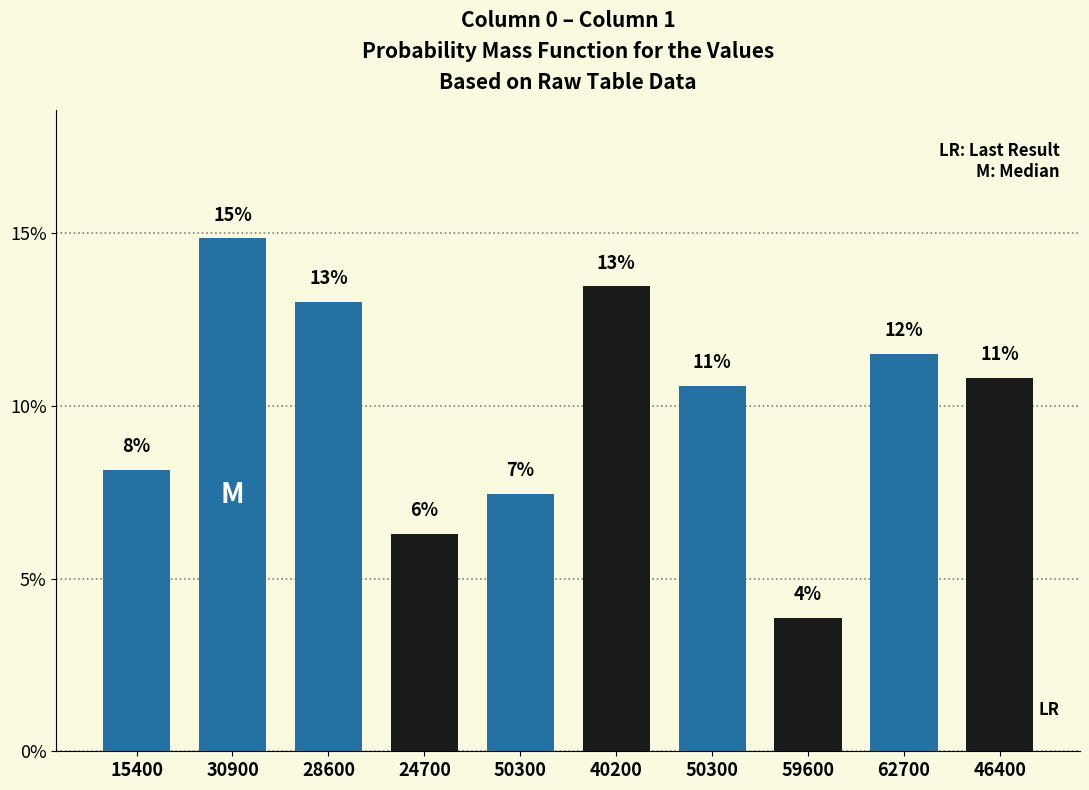

How many bars are there in total?

10